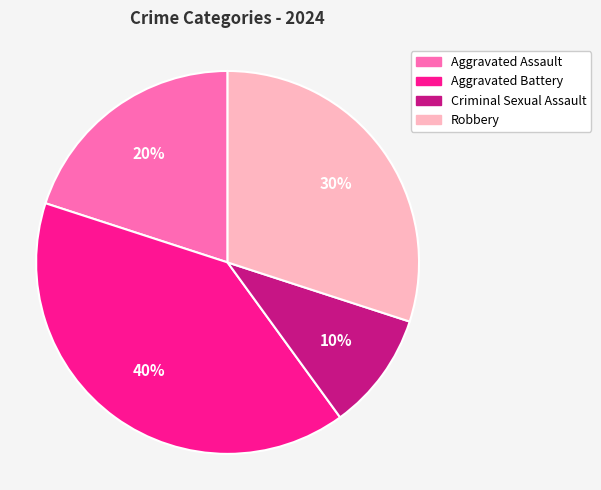

Is it true that Aggravated Battery is 40% of the pie?

True